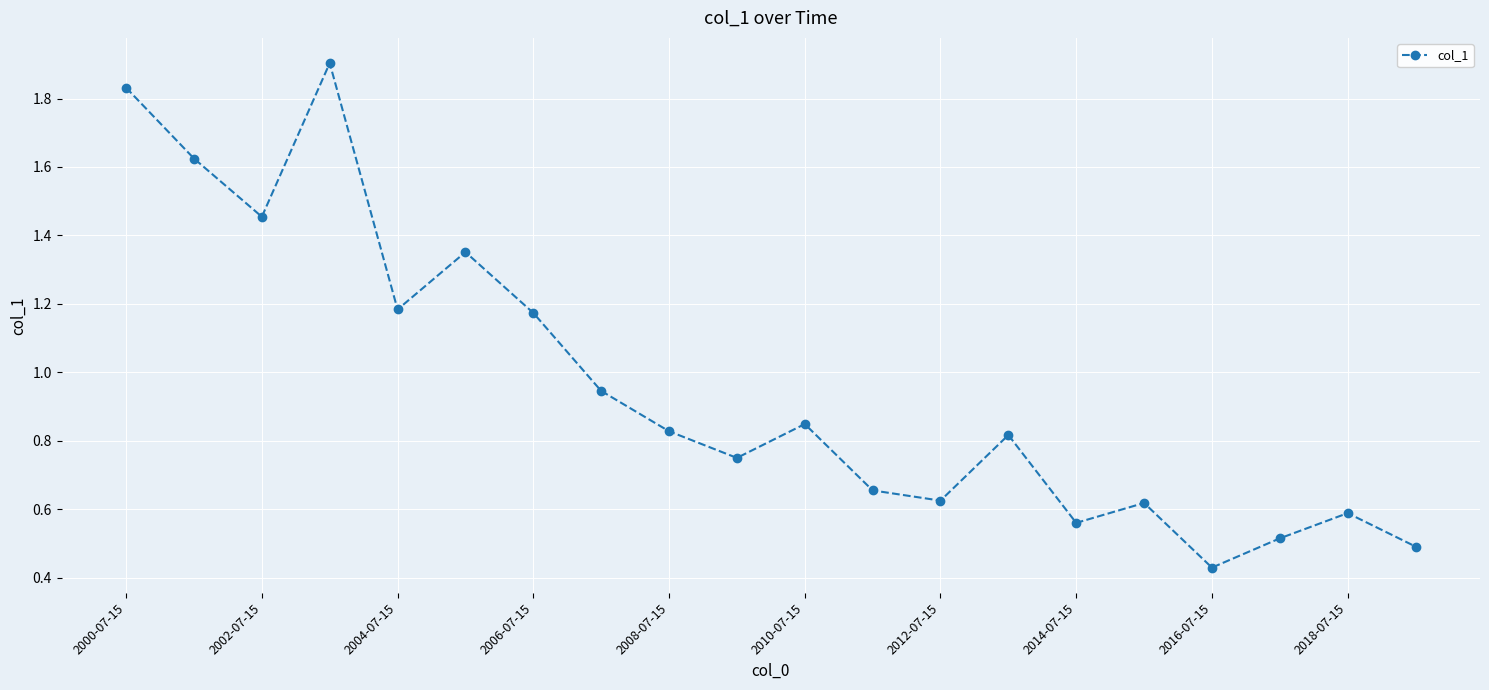

What is the maximum value shown in the chart?

1.9